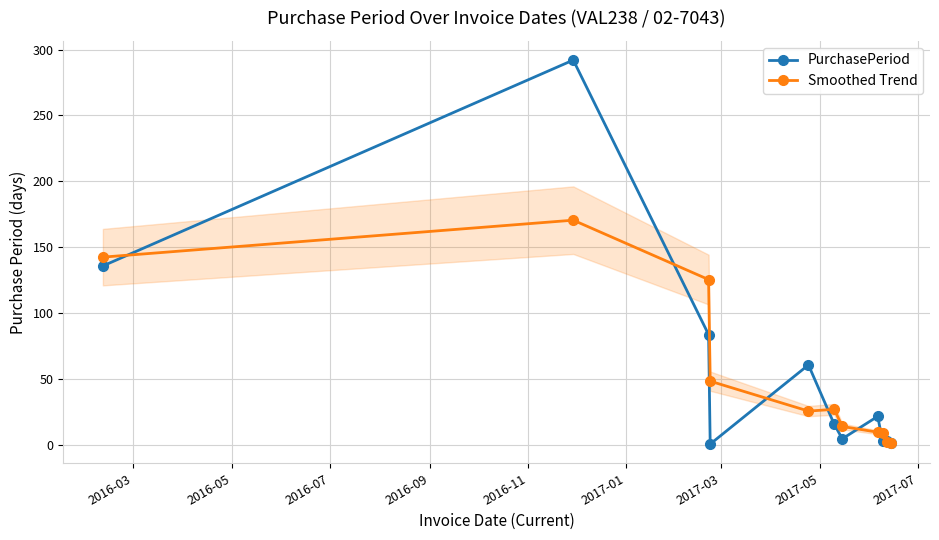

List the series in order of their peak value, highest first.

PurchasePeriod, Smoothed Trend